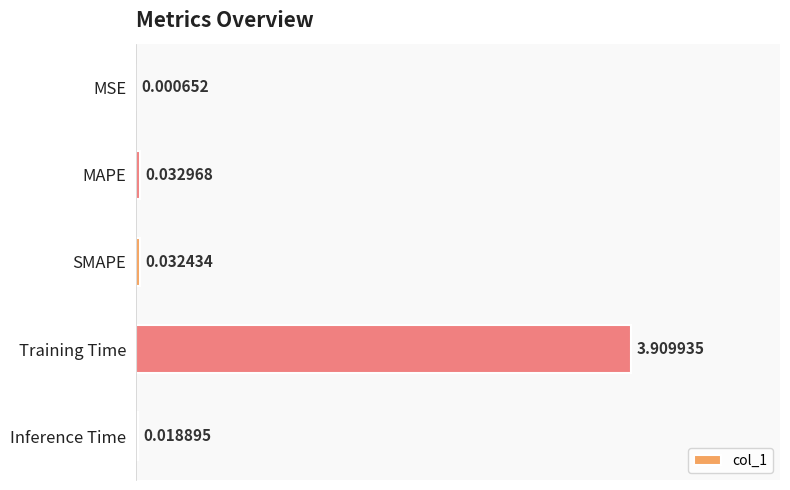

Where is the data nearest to the value 1?

MAPE